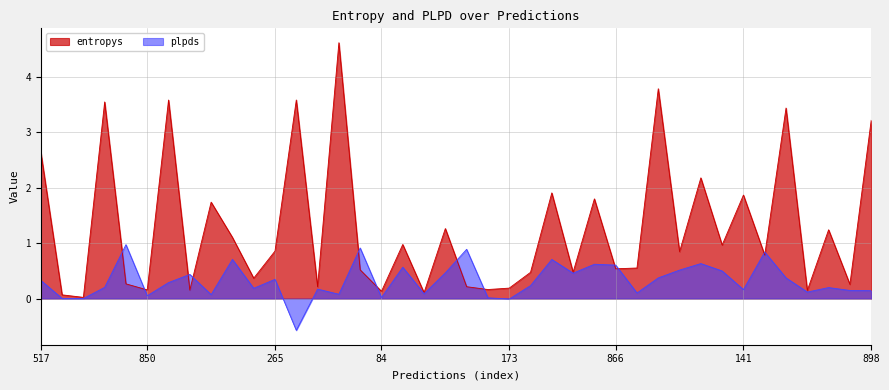

What position from the right is 395?

26